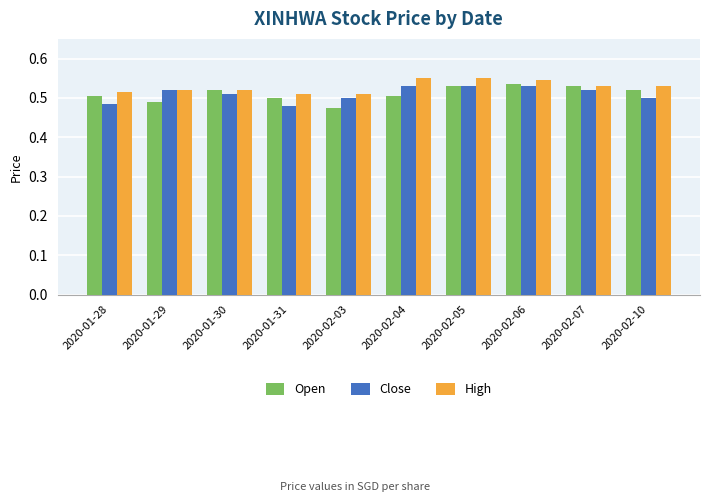

What position from the left is 2020-02-03?

5